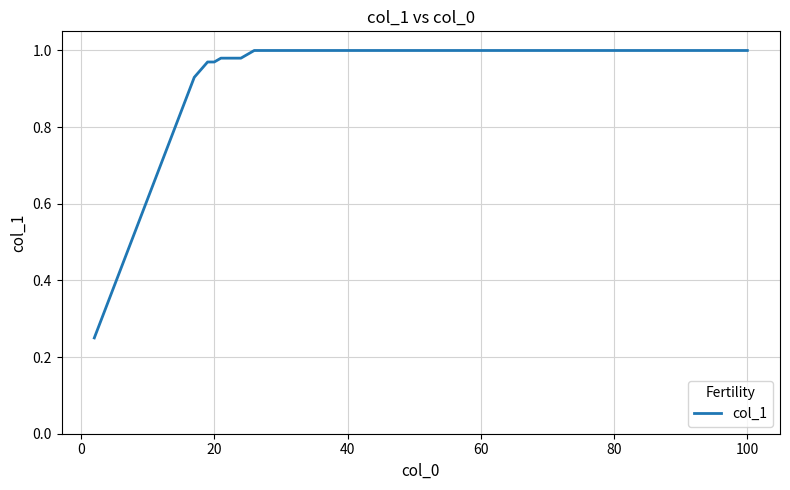

The value at 80 is 1.0. True or false?

True